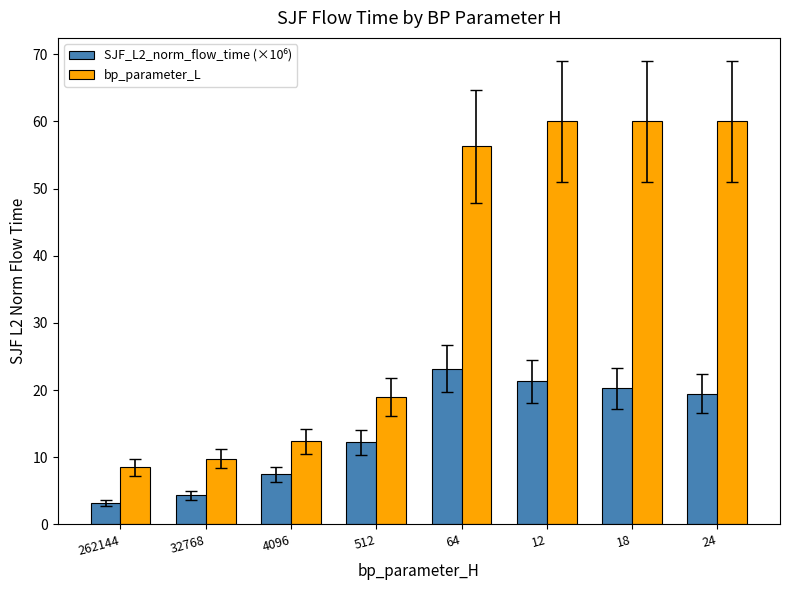

How many bars are there in each group?

2